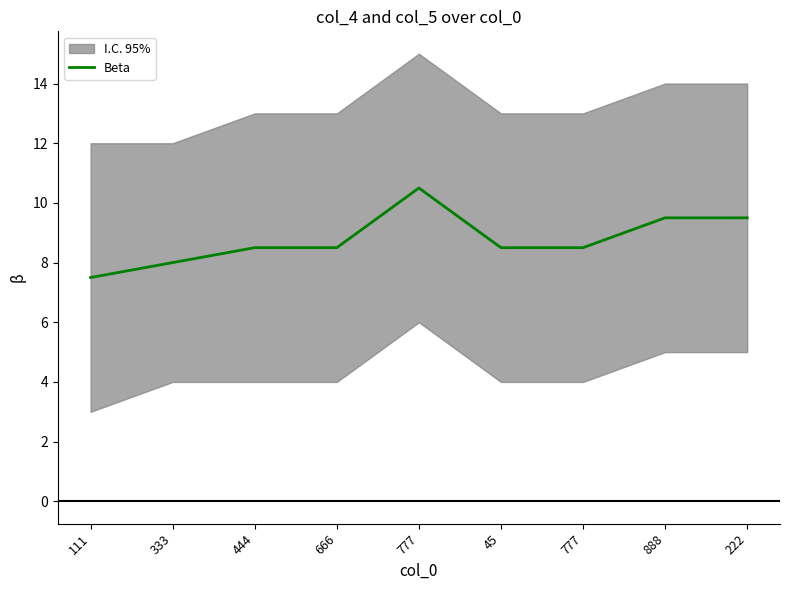

How many lines are shown in the chart?

1